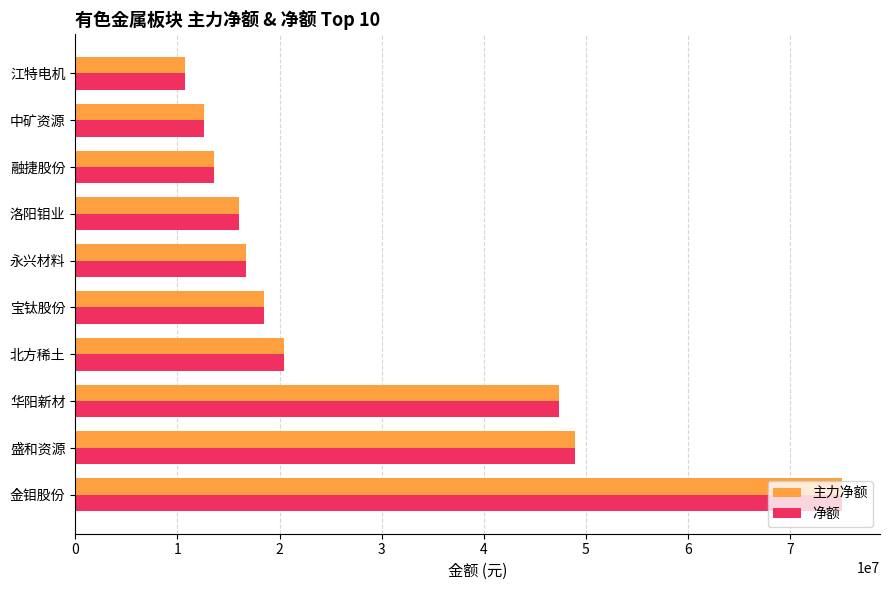

Is it true that 净额 equals 10726545 at 江特电机?

True